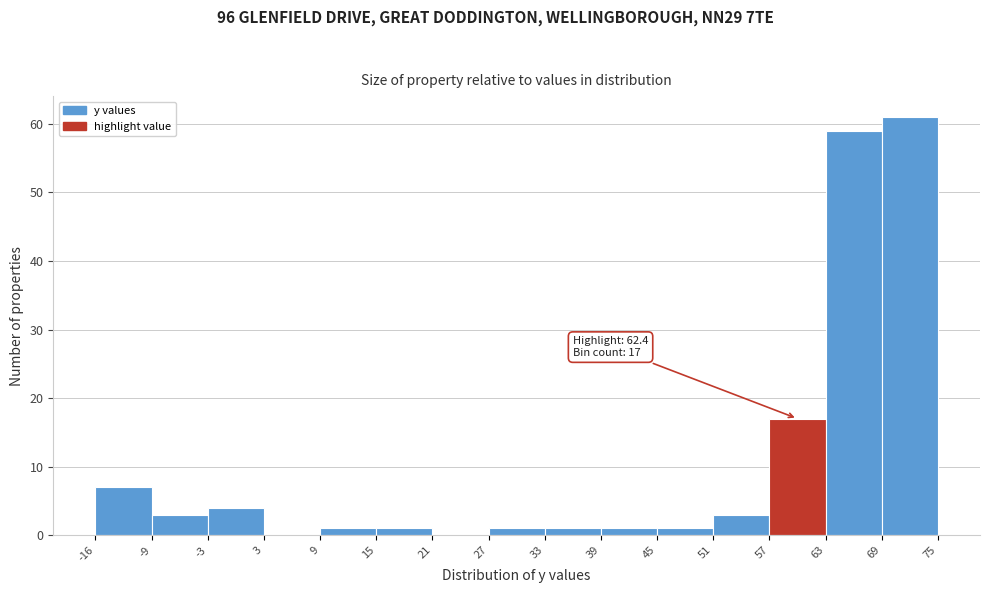

Which range on the x-axis has the tallest bar?

69 to 75